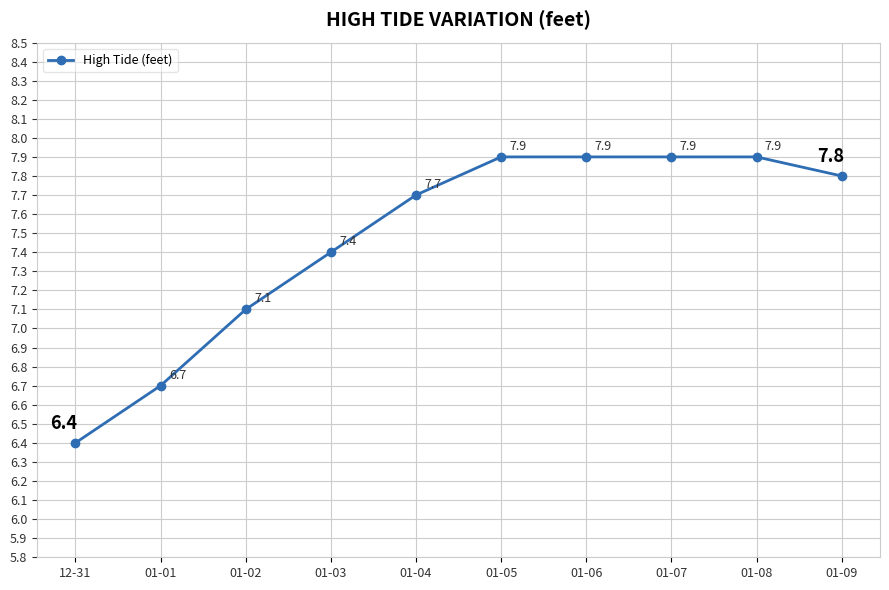

What is the minimum value shown in the chart?

6.4